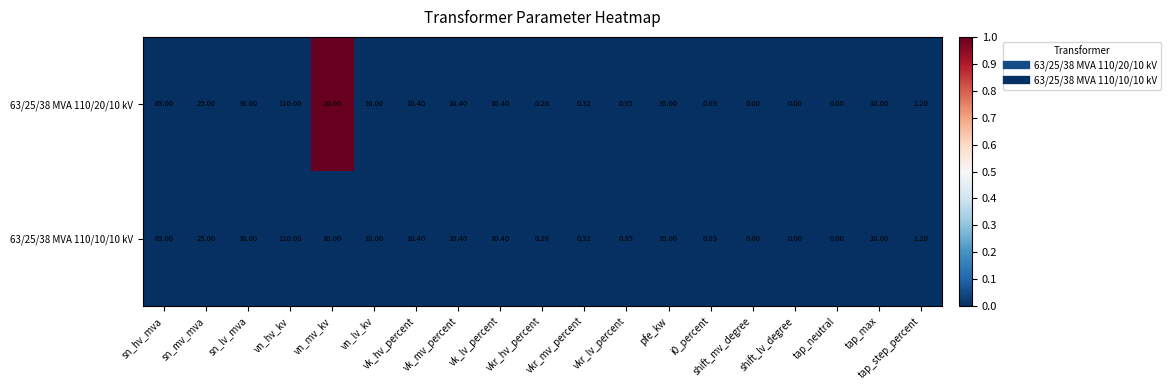

Count the number of data series in this chart.

2